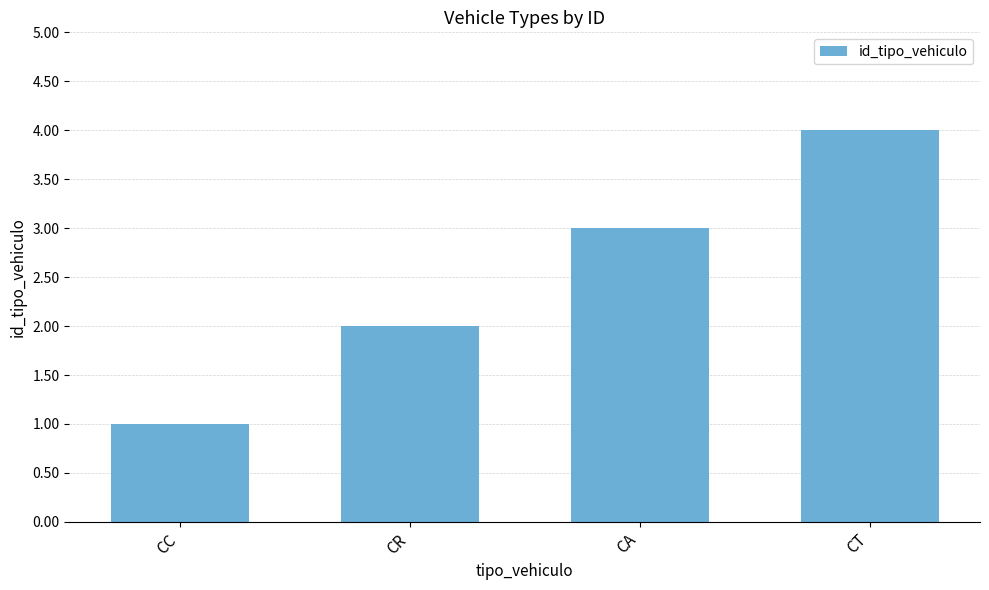

Reading left to right, list all the values displayed in this chart.

1	2	3	4